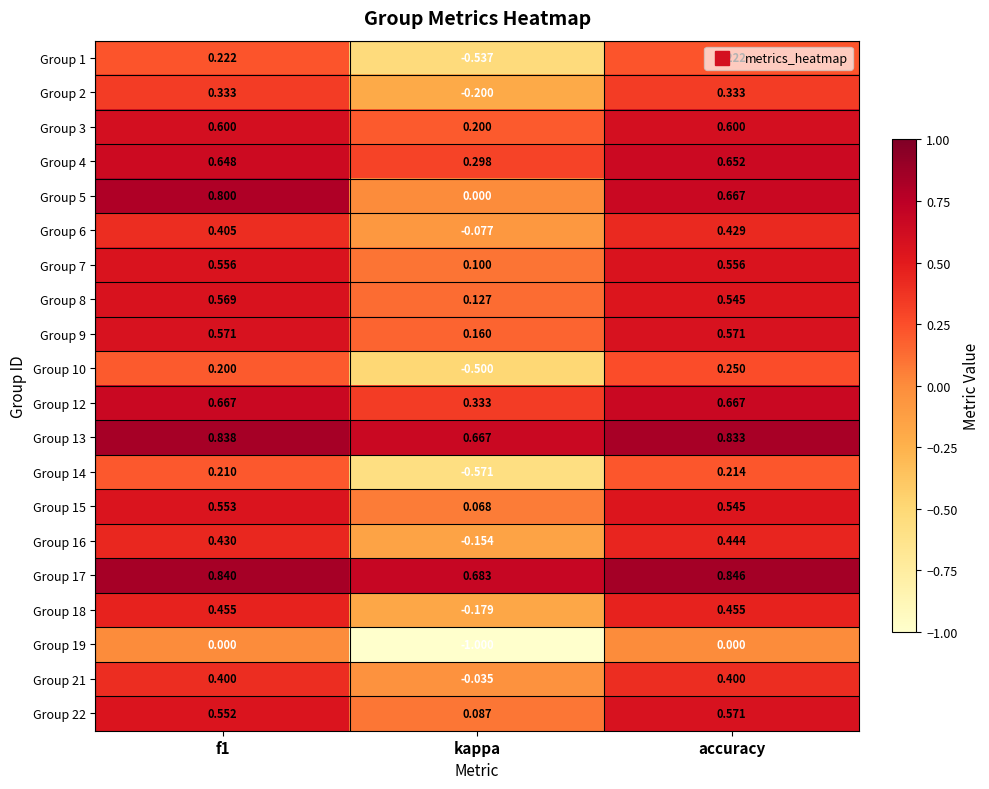

Which category has the lowest value in the Group 10 series?

kappa